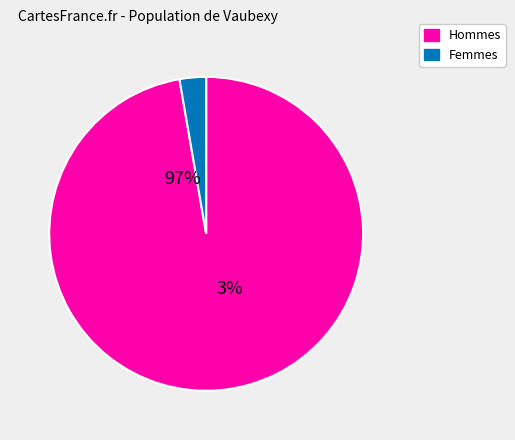

Is it true that 12 is 1% of the pie?

False